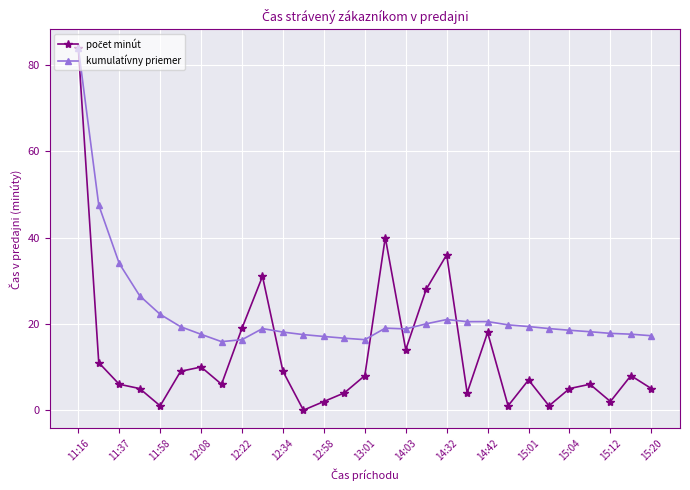

What is the greatest value displayed?

84.0